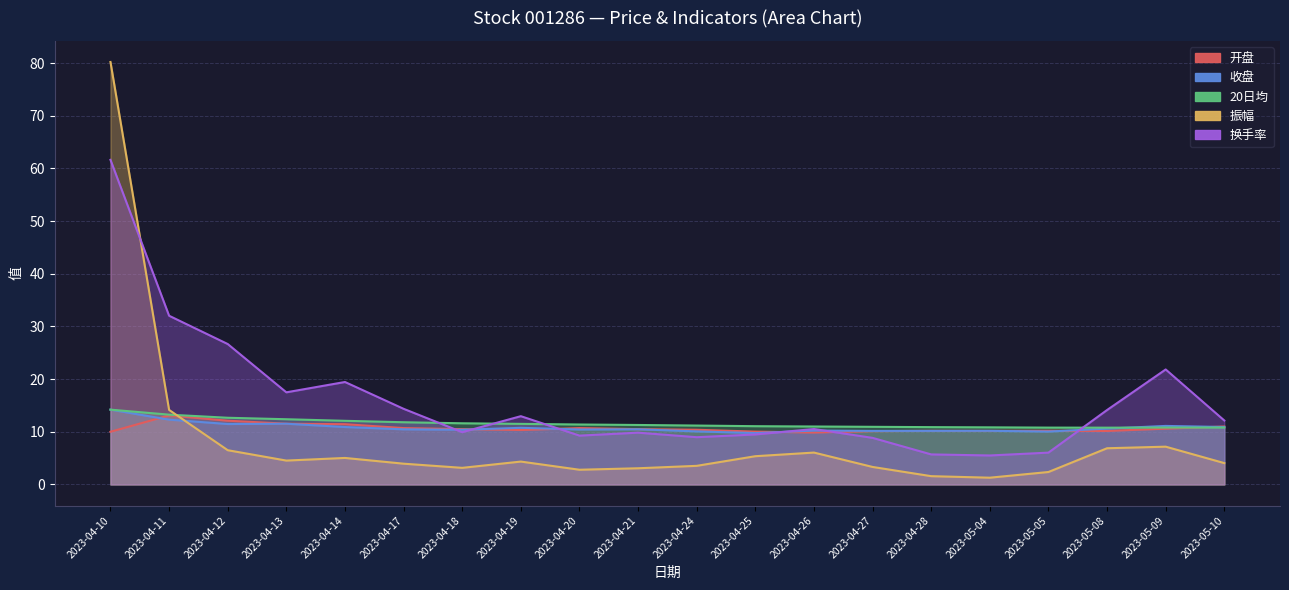

Reading left to right, list all the values displayed in this chart.

开盘: 2023-04-10=10.0	2023-04-11=13.1	2023-04-12=12.1	2023-04-13=11.5	2023-04-14=11.4	2023-04-17=10.7	2023-04-18=10.5	2023-04-19=10.3	2023-04-20=10.7	2023-04-21=10.5	2023-04-24=10.4	2023-04-25=10.0	2023-04-26=9.9	2023-04-27=10.1	2023-04-28=10.2	2023-05-04=10.2	2023-05-05=10.2	2023-05-08=10.2	2023-05-09=10.6	2023-05-10=11.0
收盘: 2023-04-10=14.2	2023-04-11=12.3	2023-04-12=11.5	2023-04-13=11.5	2023-04-14=10.9	2023-04-17=10.5	2023-04-18=10.4	2023-04-19=10.8	2023-04-20=10.4	2023-04-21=10.5	2023-04-24=10.1	2023-04-25=9.8	2023-04-26=10.2	2023-04-27=10.2	2023-04-28=10.2	2023-05-04=10.2	2023-05-05=10.0	2023-05-08=10.6	2023-05-09=11.1	2023-05-10=10.9
20日均: 2023-04-10=14.2	2023-04-11=13.2	2023-04-12=12.7	2023-04-13=12.4	2023-04-14=12.1	2023-04-17=11.8	2023-04-18=11.6	2023-04-19=11.5	2023-04-20=11.4	2023-04-21=11.3	2023-04-24=11.2	2023-04-25=11.1	2023-04-26=11.0	2023-04-27=10.9	2023-04-28=10.9	2023-05-04=10.8	2023-05-05=10.8	2023-05-08=10.8	2023-05-09=10.8	2023-05-10=10.8
振幅: 2023-04-10=80.2	2023-04-11=14.2	2023-04-12=6.5	2023-04-13=4.5	2023-04-14=5.0	2023-04-17=3.9	2023-04-18=3.1	2023-04-19=4.3	2023-04-20=2.8	2023-04-21=3.1	2023-04-24=3.5	2023-04-25=5.4	2023-04-26=6.0	2023-04-27=3.3	2023-04-28=1.6	2023-05-04=1.3	2023-05-05=2.4	2023-05-08=6.9	2023-05-09=7.2	2023-05-10=4.0
换手率: 2023-04-10=61.6	2023-04-11=32.0	2023-04-12=26.7	2023-04-13=17.5	2023-04-14=19.4	2023-04-17=14.4	2023-04-18=9.9	2023-04-19=13.0	2023-04-20=9.3	2023-04-21=9.8	2023-04-24=9.0	2023-04-25=9.5	2023-04-26=10.5	2023-04-27=8.8	2023-04-28=5.7	2023-05-04=5.5	2023-05-05=6.0	2023-05-08=14.1	2023-05-09=21.8	2023-05-10=12.1